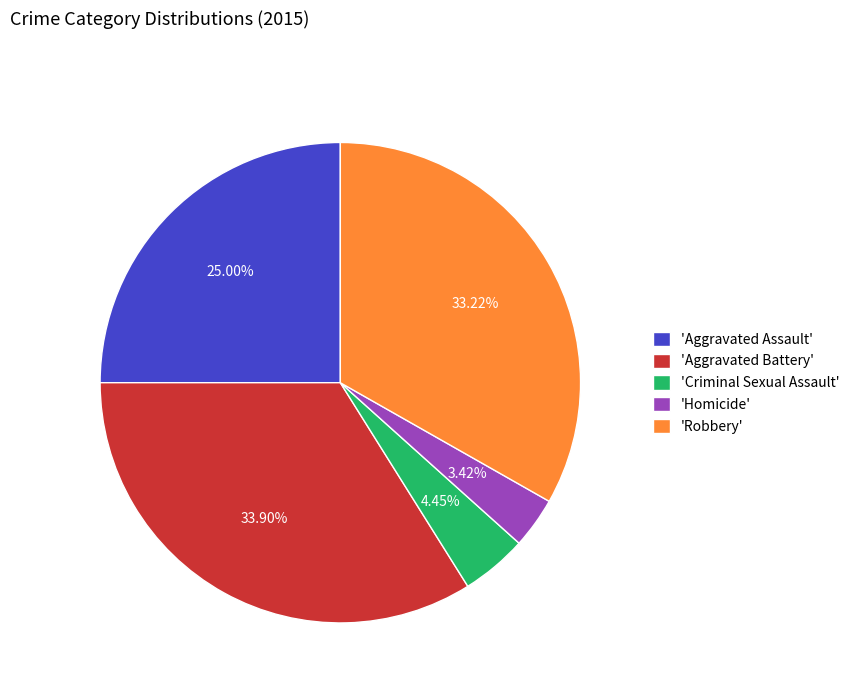

What is the largest slice in the pie chart?

'Aggravated Battery'